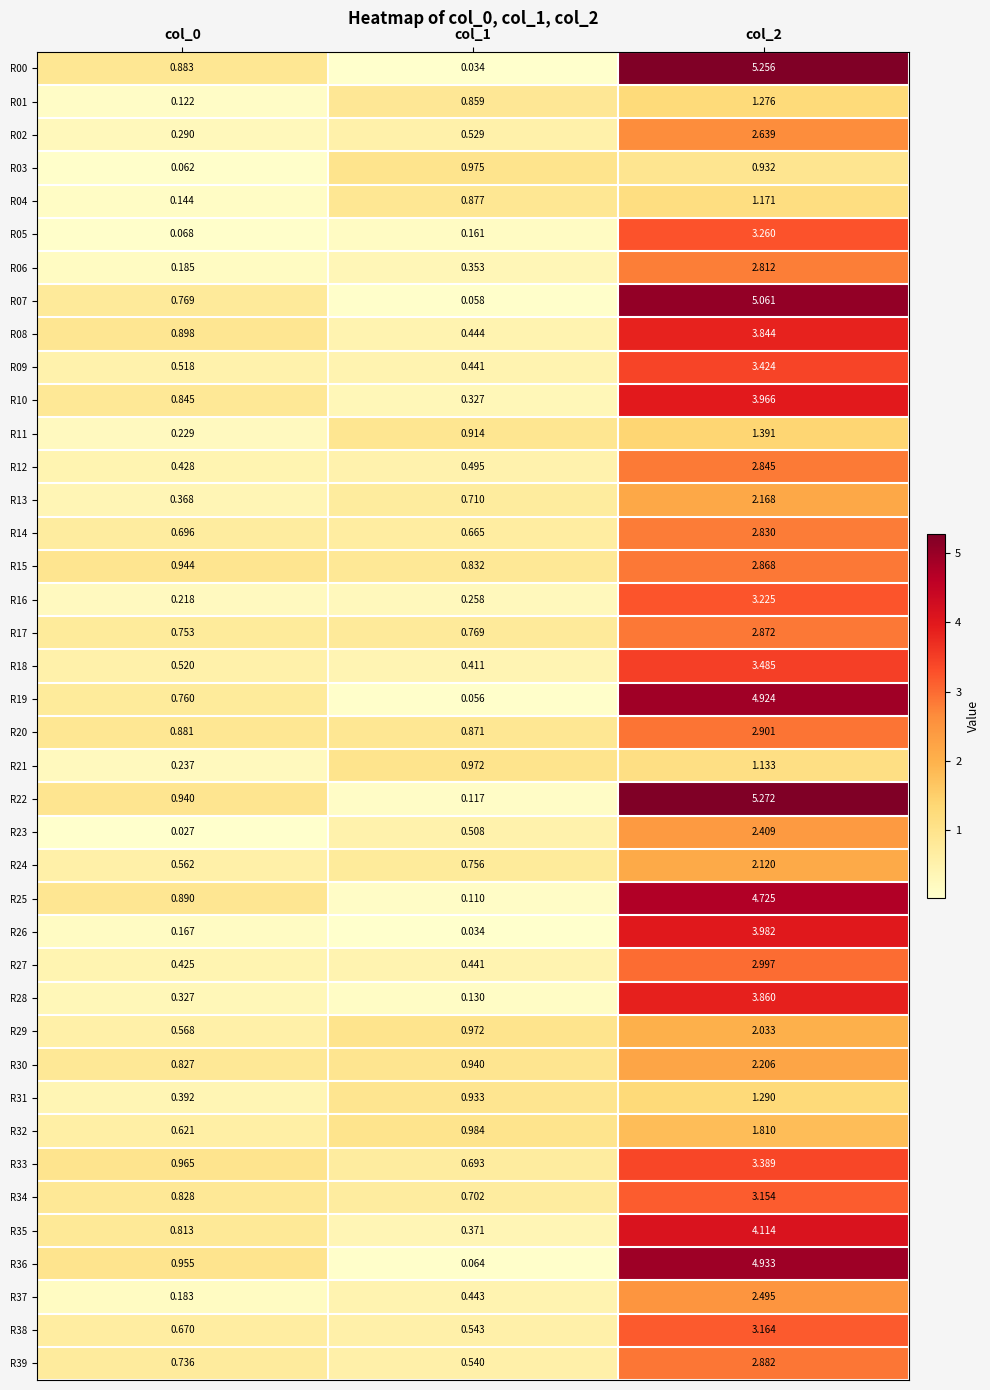

How many data points does each series have?

3